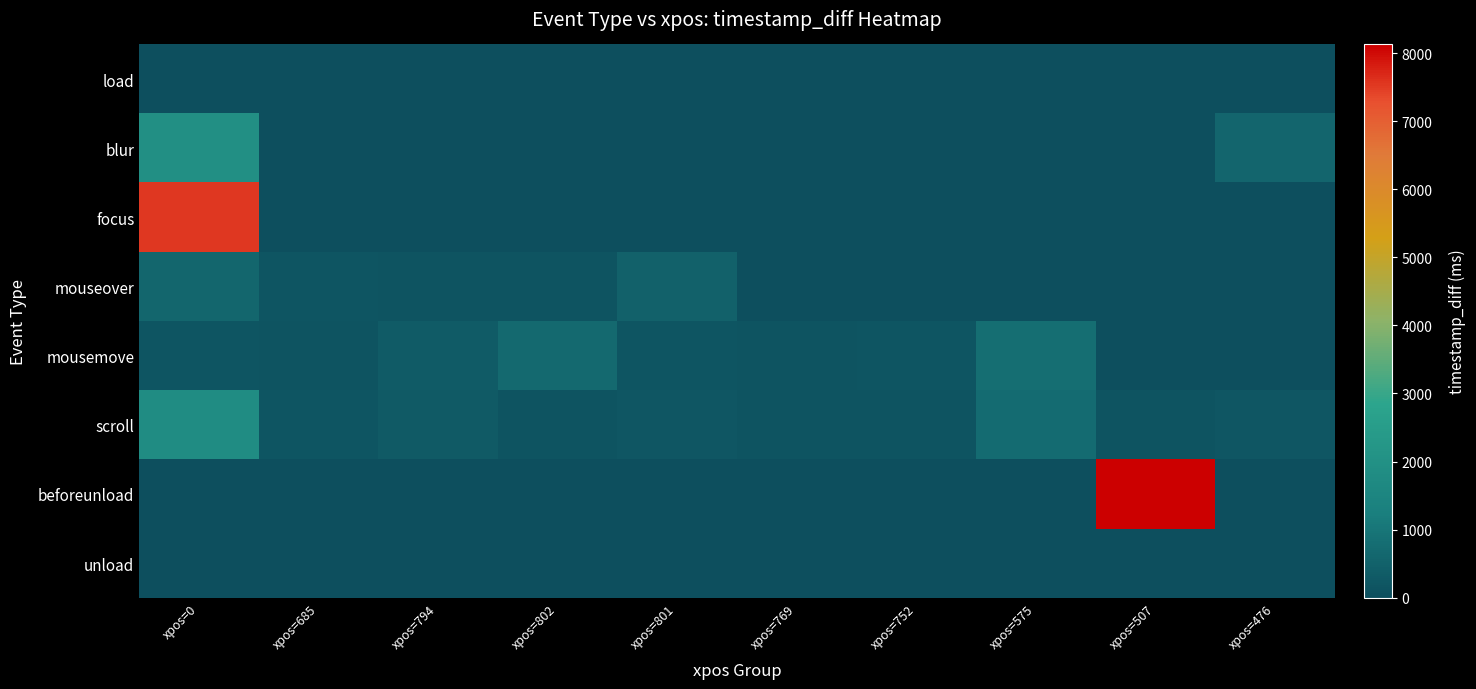

Count the number of categories in the chart.

10